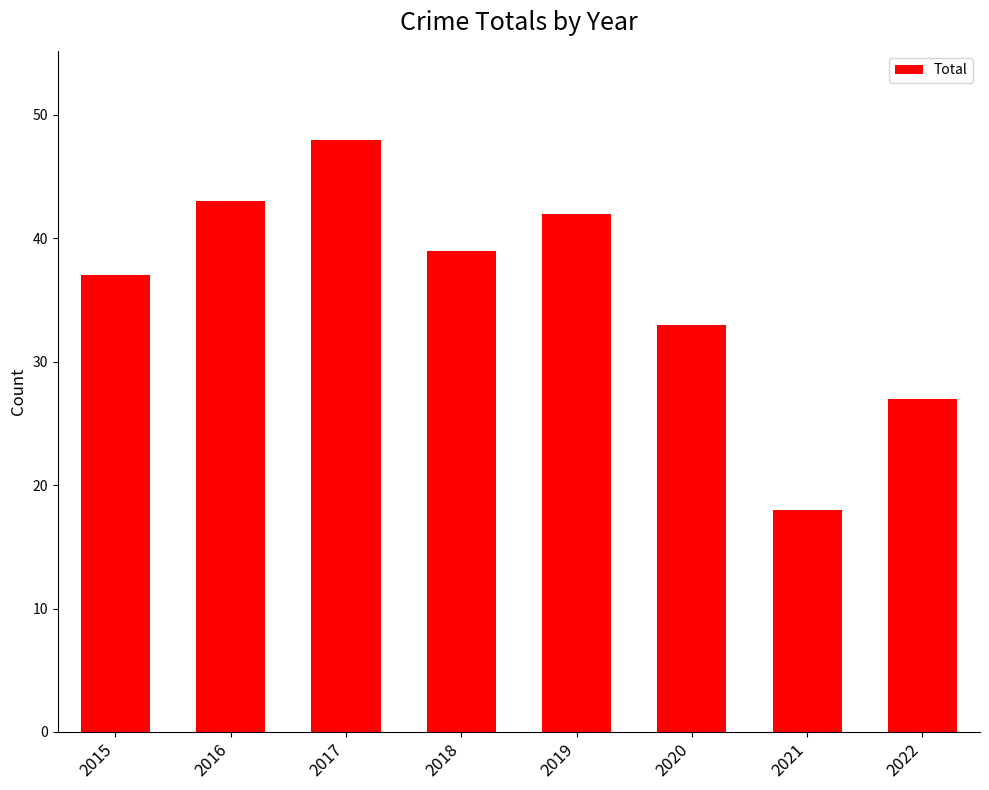

Approximately how many times larger is the value at 2018 compared to 2020?

1.2